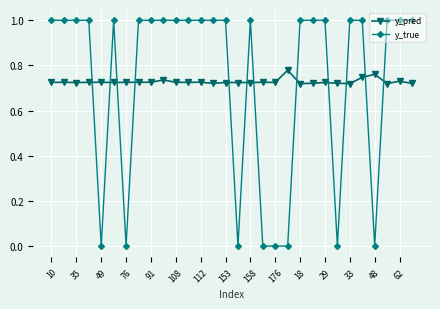

Is this an area chart (filled region under the line)?

No